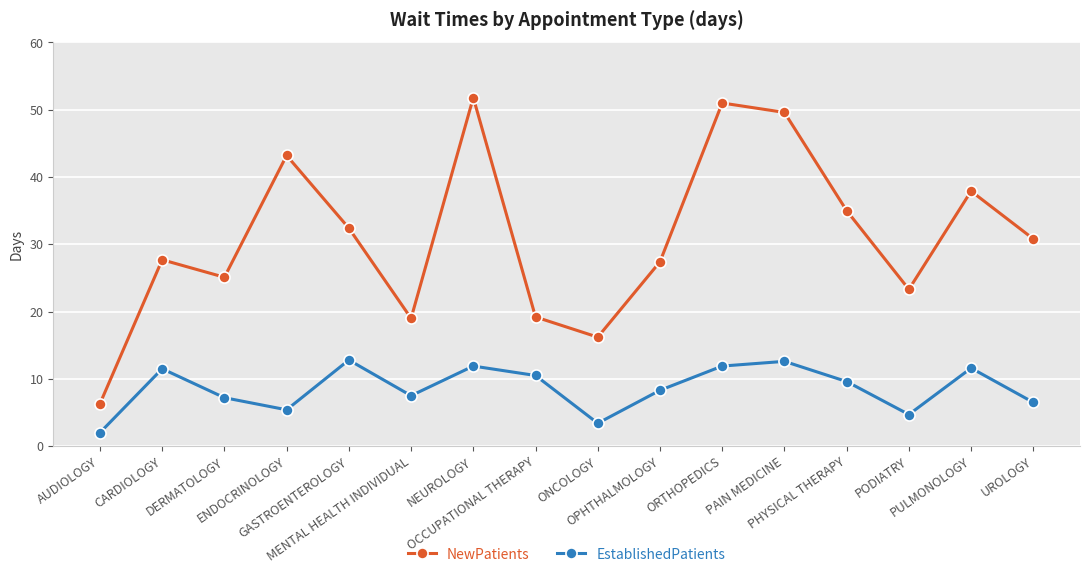

Is this an area chart (filled region under the line)?

No